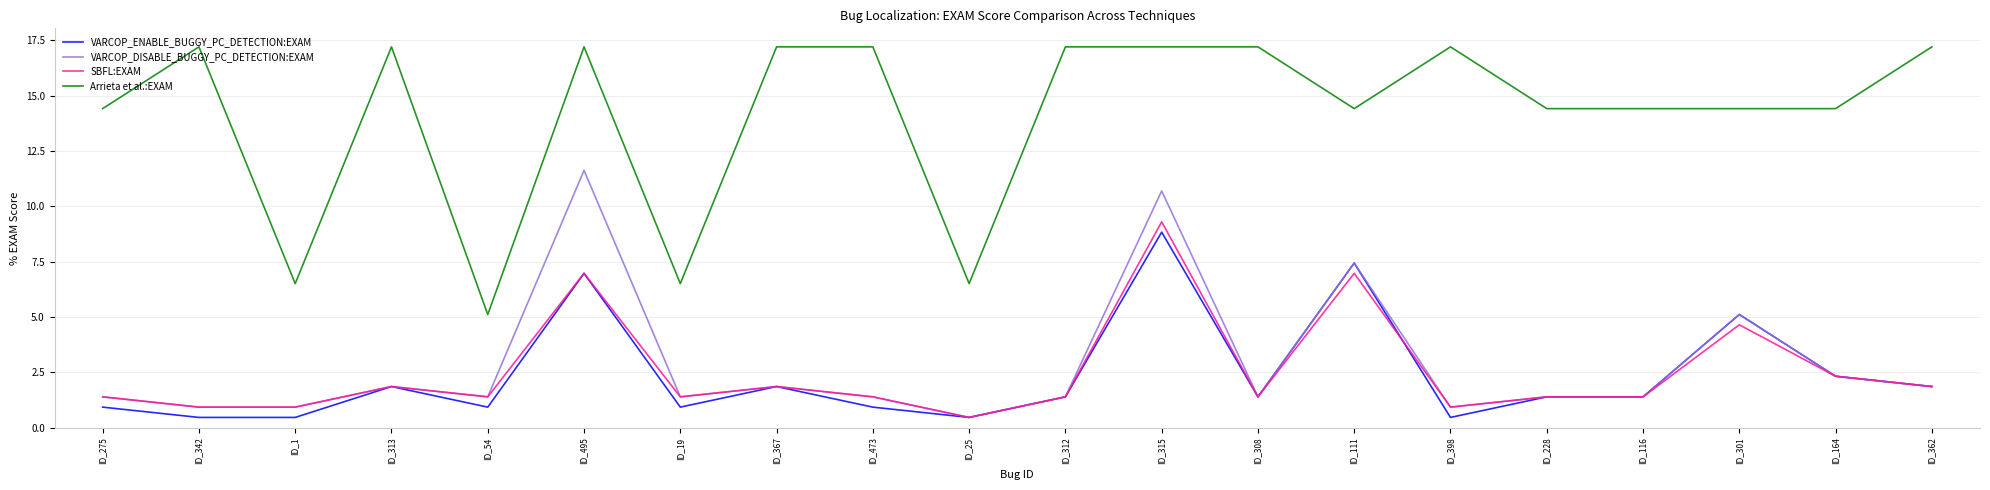

Reading left to right, what are all the values shown in this chart?

VARCOP_ENABLE_BUGGY_PC_DETECTION:EXAM: 0.9	0.5	0.5	1.9	0.9	7.0	0.9	1.9	0.9	0.5	1.4	8.8	1.4	7.4	0.5	1.4	1.4	5.1	2.3	1.9
VARCOP_DISABLE_BUGGY_PC_DETECTION:EXAM: 1.4	0.9	0.9	1.9	1.4	11.6	1.4	1.9	1.4	0.5	1.4	10.7	1.4	7.4	0.9	1.4	1.4	5.1	2.3	1.9
SBFL:EXAM: 1.4	0.9	0.9	1.9	1.4	7.0	1.4	1.9	1.4	0.5	1.4	9.3	1.4	7.0	0.9	1.4	1.4	4.7	2.3	1.9
Arrieta et al.:EXAM: 14.4	17.2	6.5	17.2	5.1	17.2	6.5	17.2	17.2	6.5	17.2	17.2	17.2	14.4	17.2	14.4	14.4	14.4	14.4	17.2